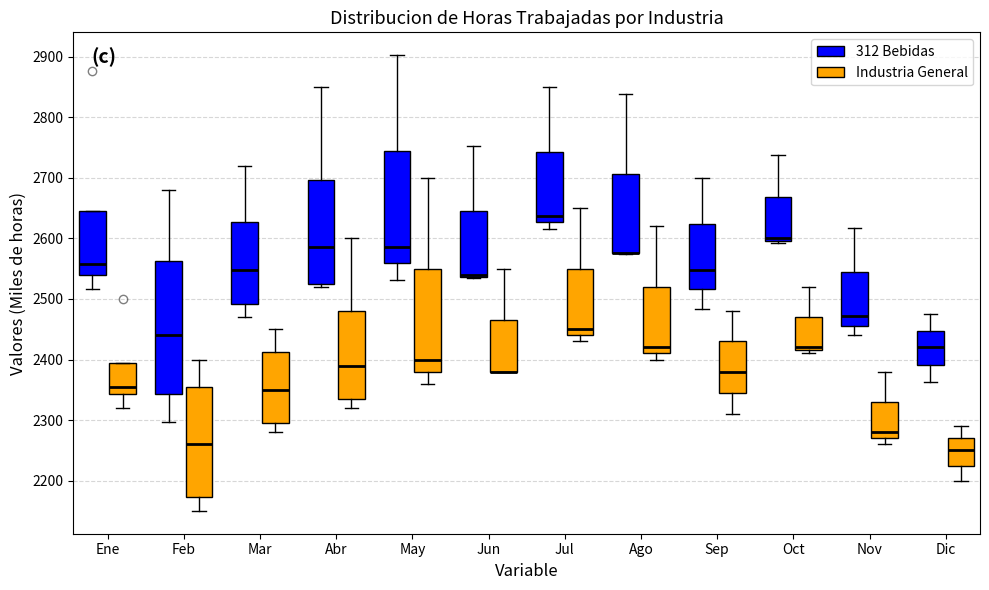

Reading left to right, transcribe this box plot: for each box, give where its median line is, the range the box spans, and where its two whiskers end, as read against the y-axis. The values are not printed on the chart, so give them approximately, as read against the axis.

Ene (312 Bebidas): median 2560, box 2540 to 2650, whiskers 2520 to 2650
Ene (Industria General): median 2360, box 2340 to 2400, whiskers 2320 to 2400
Feb (312 Bebidas): median 2440, box 2340 to 2560, whiskers 2300 to 2680
Feb (Industria General): median 2260, box 2170 to 2360, whiskers 2150 to 2400
Mar (312 Bebidas): median 2550, box 2490 to 2630, whiskers 2470 to 2720
Mar (Industria General): median 2350, box 2300 to 2410, whiskers 2280 to 2450
Abr (312 Bebidas): median 2590, box 2530 to 2700, whiskers 2520 to 2850
Abr (Industria General): median 2390, box 2340 to 2480, whiskers 2320 to 2600
May (312 Bebidas): median 2590, box 2560 to 2740, whiskers 2530 to 2900
May (Industria General): median 2400, box 2380 to 2550, whiskers 2360 to 2700
Jun (312 Bebidas): median 2540 (drawn on the box's lower edge), box 2540 to 2650, whiskers 2530 to 2750
Jun (Industria General): median 2380 (drawn on the box's lower edge), box 2380 to 2470, whiskers 2380 to 2550
Jul (312 Bebidas): median 2640, box 2630 to 2740, whiskers 2620 to 2850
Jul (Industria General): median 2450, box 2440 to 2550, whiskers 2430 to 2650
Ago (312 Bebidas): median 2580 (drawn on the box's lower edge), box 2580 to 2710, whiskers 2570 to 2840
Ago (Industria General): median 2420, box 2410 to 2520, whiskers 2400 to 2620
Sep (312 Bebidas): median 2550, box 2520 to 2620, whiskers 2480 to 2700
Sep (Industria General): median 2380, box 2350 to 2430, whiskers 2310 to 2480
Oct (312 Bebidas): median 2600 (just above the box's lower edge), box 2600 to 2670, whiskers 2590 to 2740
Oct (Industria General): median 2420 (just above the box's lower edge), box 2420 to 2470, whiskers 2410 to 2520
Nov (312 Bebidas): median 2470, box 2460 to 2540, whiskers 2440 to 2620
Nov (Industria General): median 2280, box 2270 to 2330, whiskers 2260 to 2380
Dic (312 Bebidas): median 2420, box 2390 to 2450, whiskers 2360 to 2470
Dic (Industria General): median 2250, box 2230 to 2270, whiskers 2200 to 2290